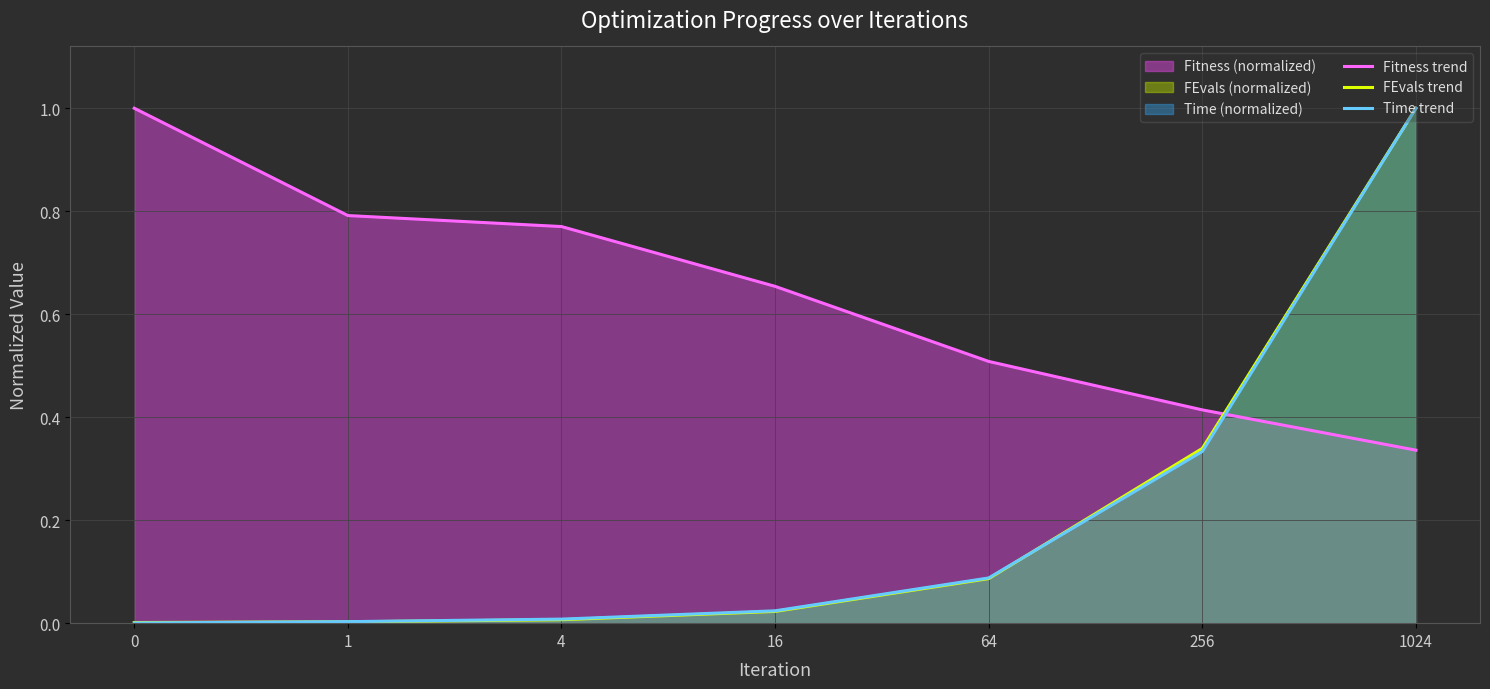

What are all the series names shown in the legend?

Fitness trend, FEvals trend, Time trend